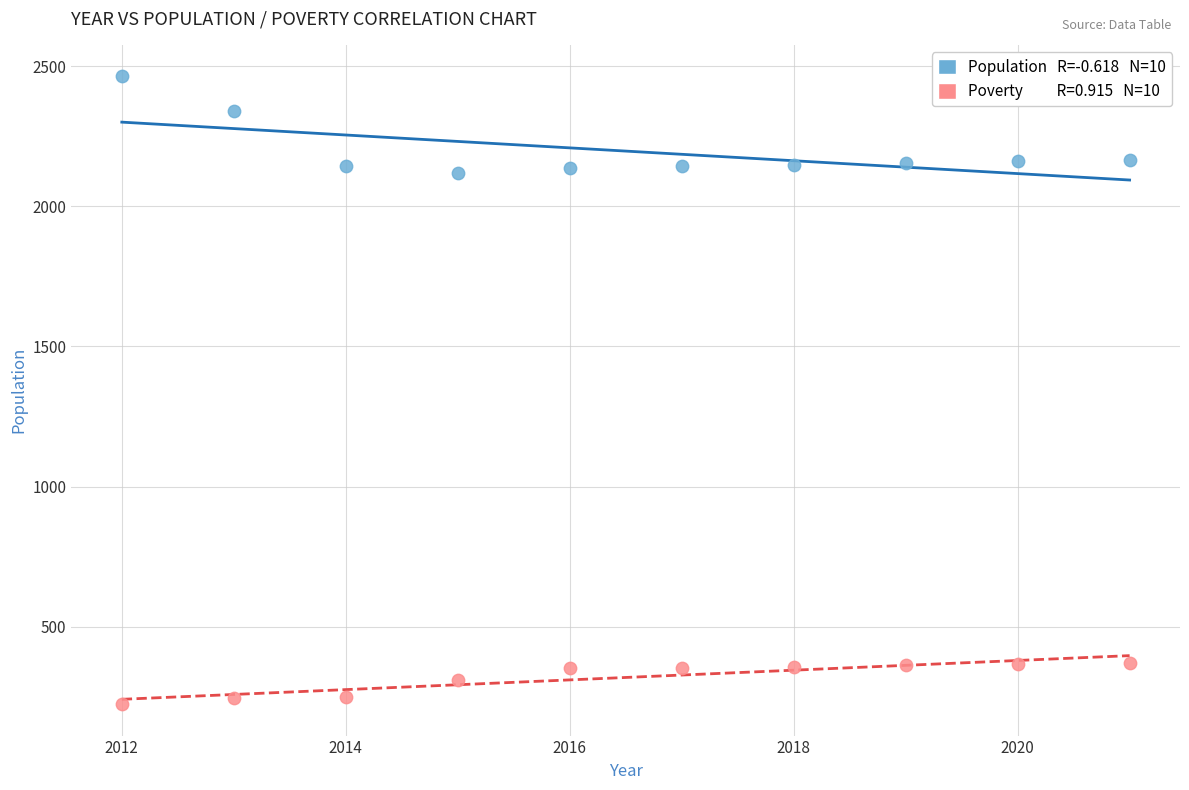

Across all data points, what is the range of Y values (max minus min)?

2240